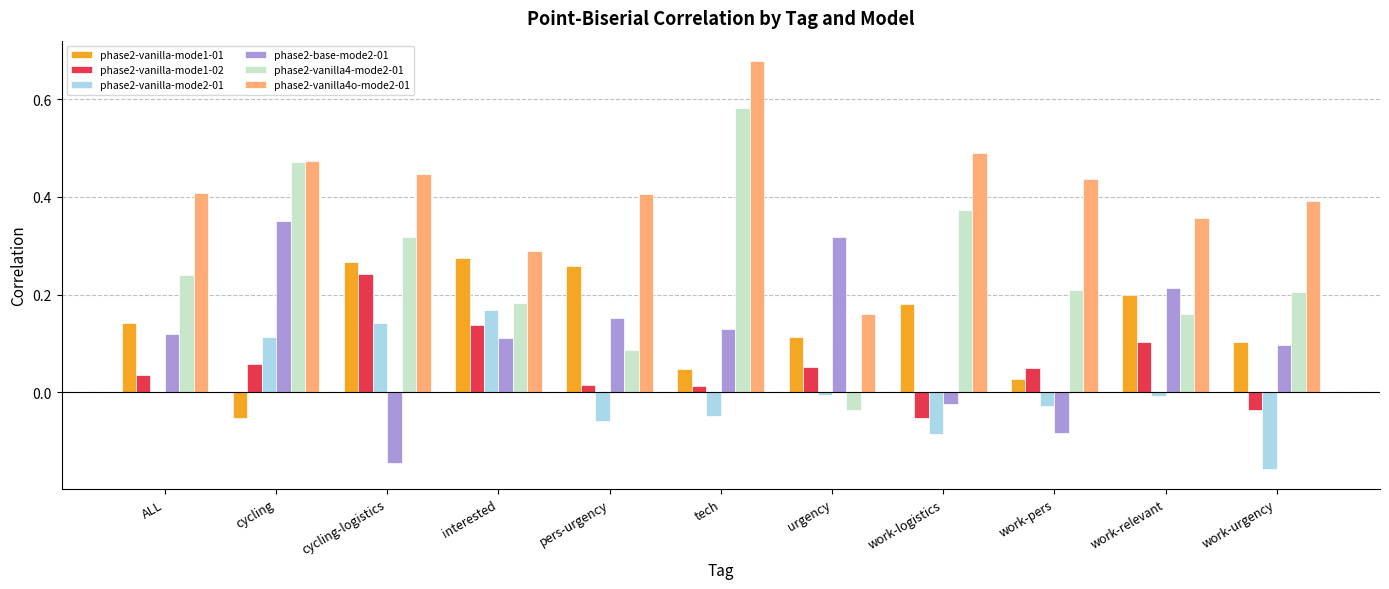

Are the bars horizontal?

No